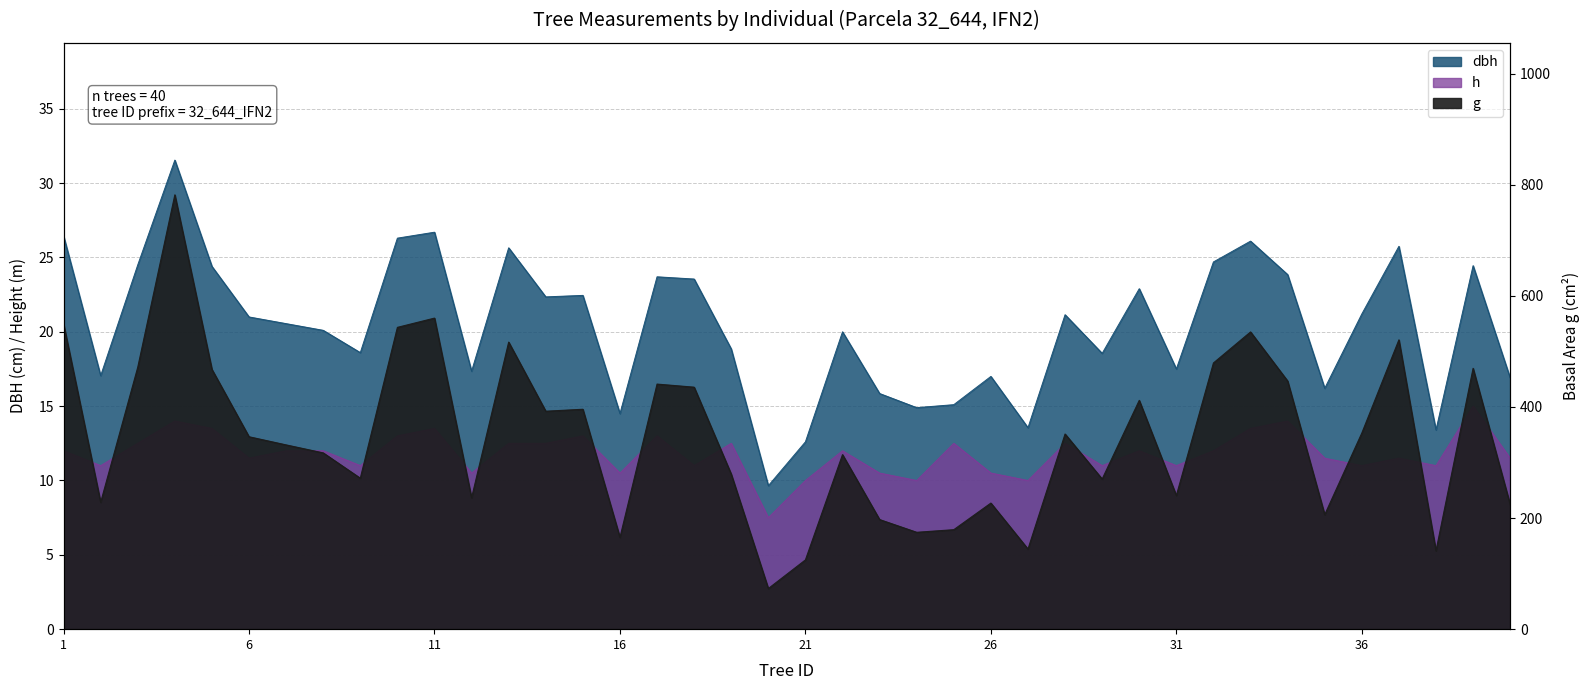

True or false: h and dbh intersect in this chart.

False